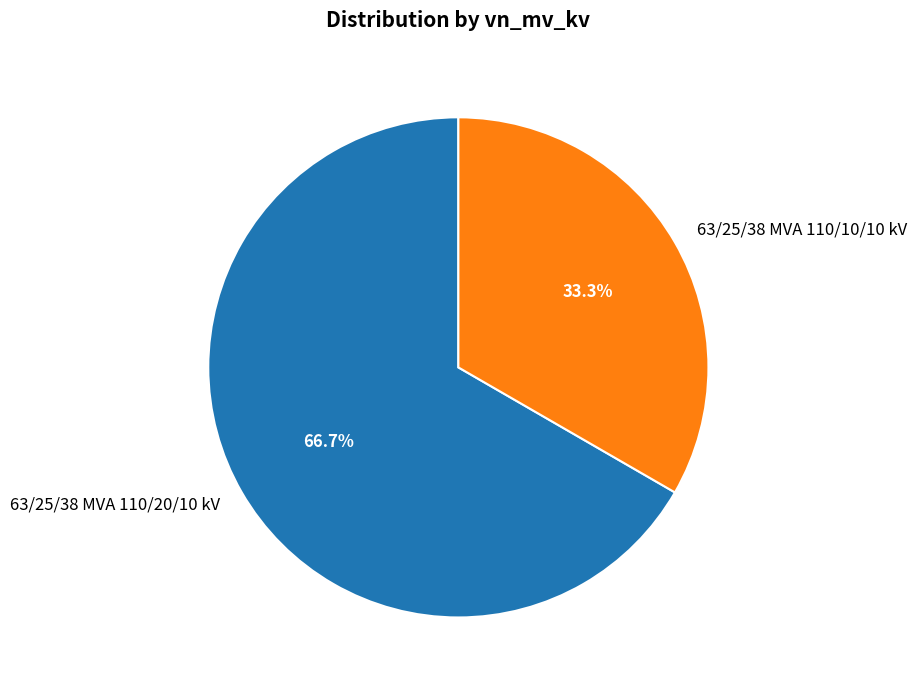

The 63/25/38 MVA 110/20/10 kV slice represents 67% of the pie. True or false?

True